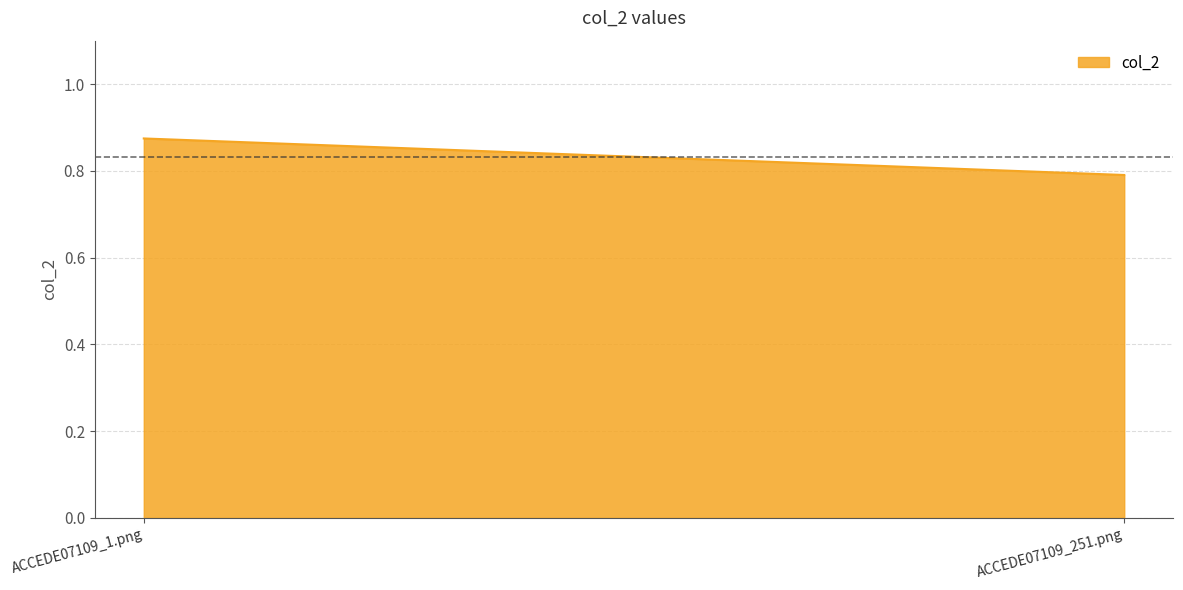

Is it true that the value at ACCEDE07109_1.png is 0.2?

False